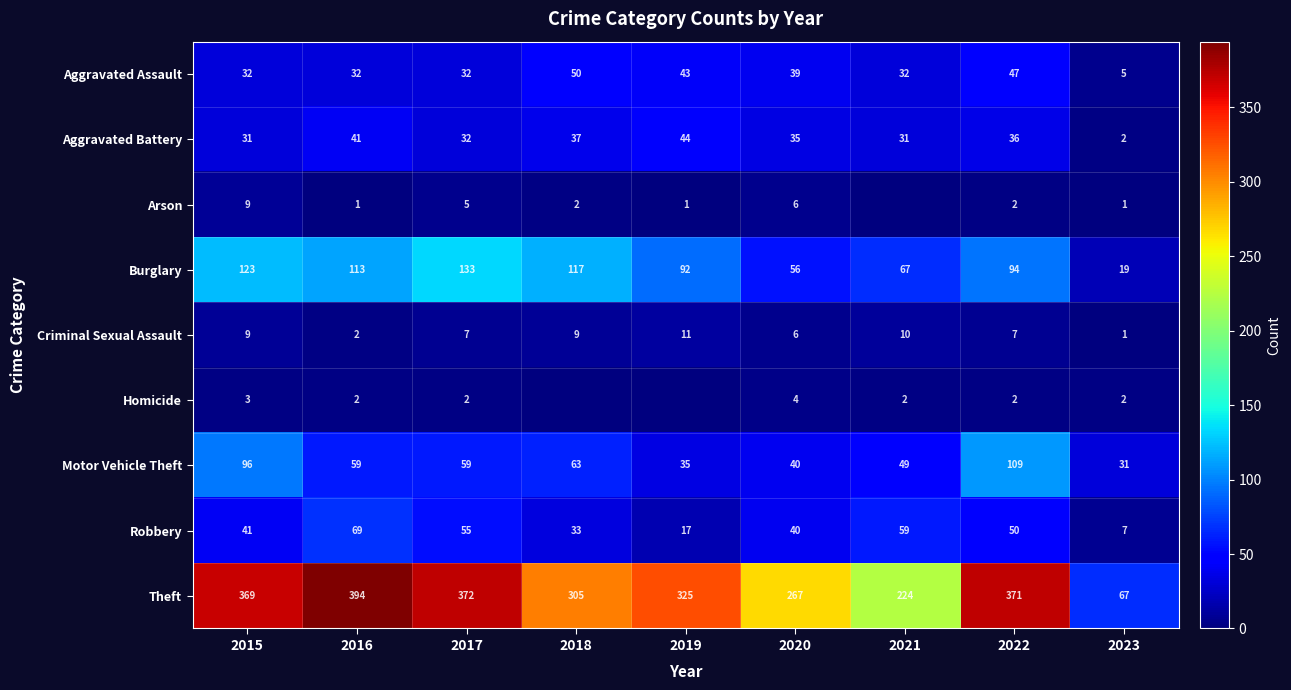

What is the sum of all Aggravated Battery values?

289